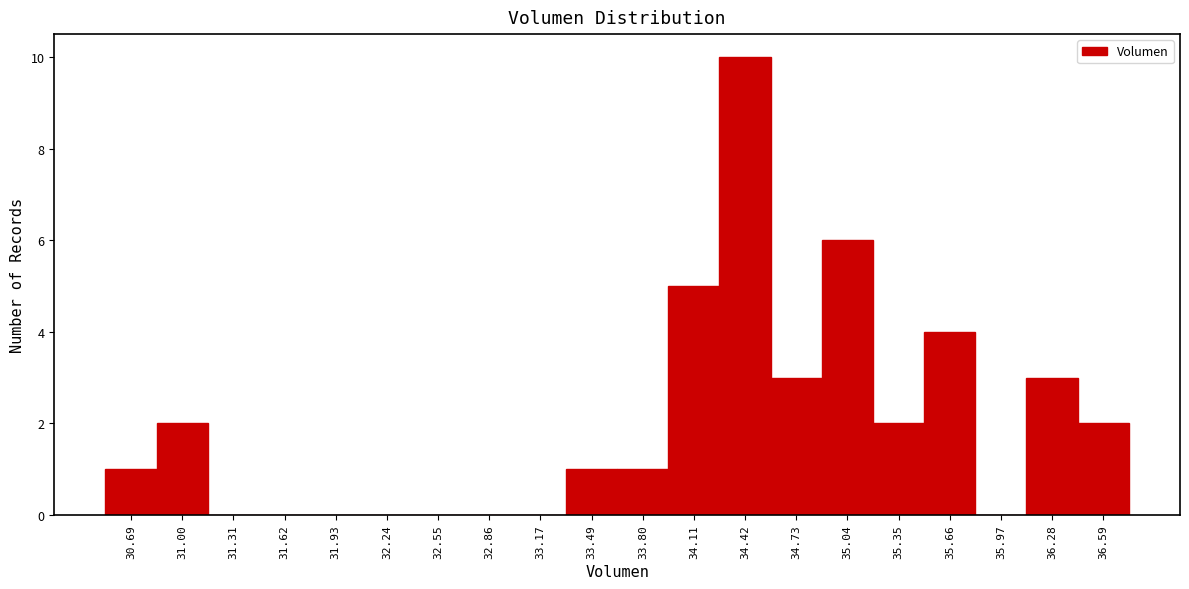

Reading left to right, extract all data points from this chart.

30.69=1	31.00=2	31.31=0	31.62=0	31.93=0	32.24=0	32.55=0	32.86=0	33.17=0	33.49=1	33.80=1	34.11=5	34.42=10	34.73=3	35.04=6	35.35=2	35.66=4	35.97=0	36.28=3	36.59=2